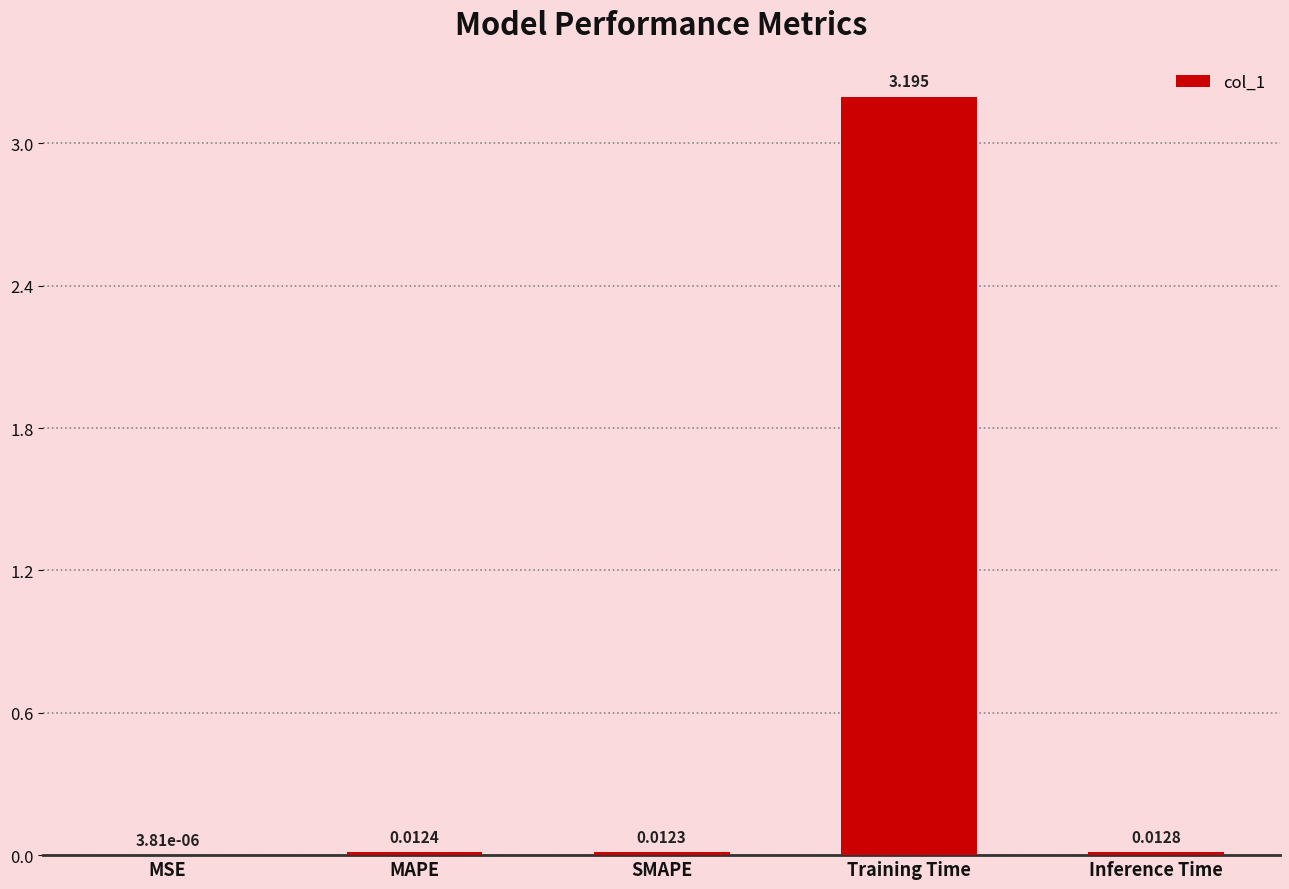

Which has a higher value, Training Time or MAPE?

Training Time